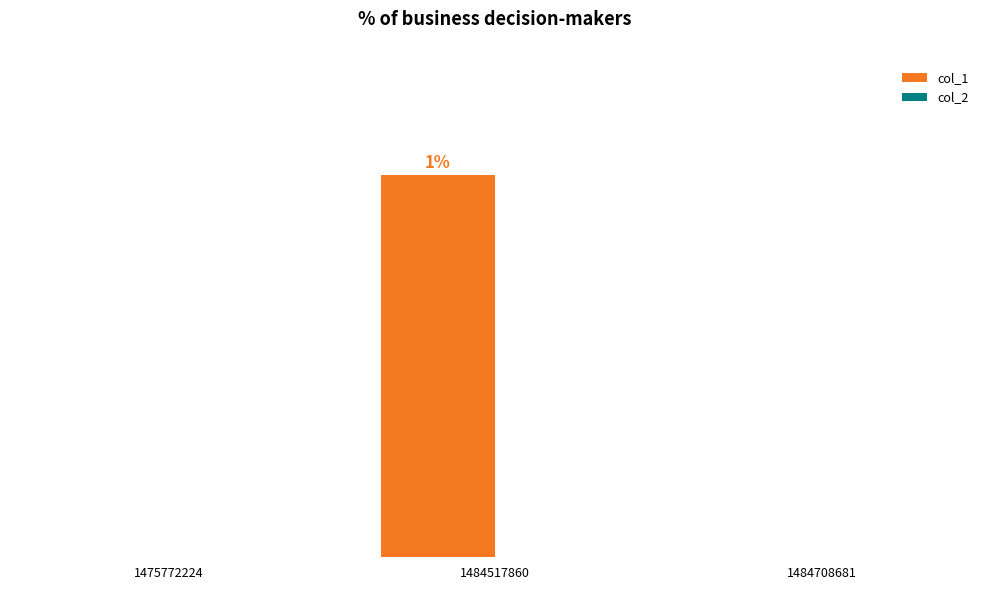

Are the bars horizontal?

No